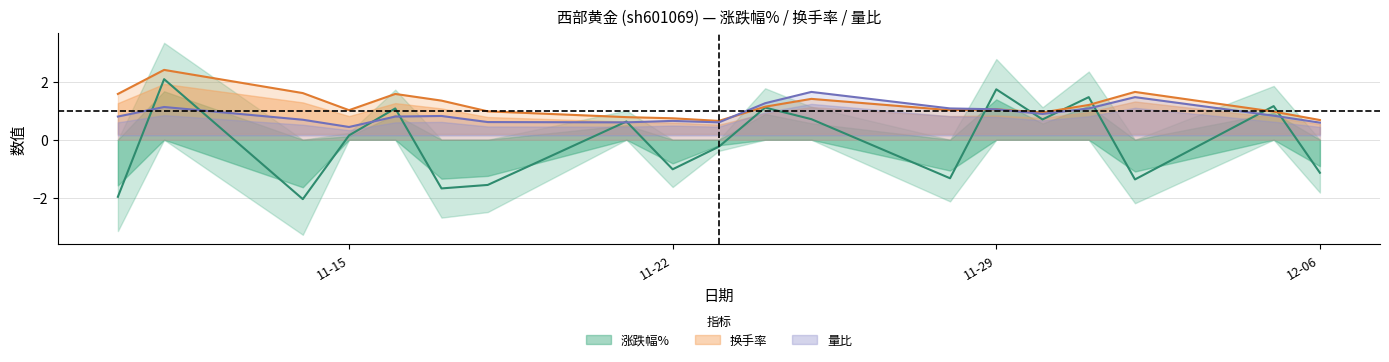

After their last crossing, which series has the higher values: 换手率 or 涨跌幅%?

换手率